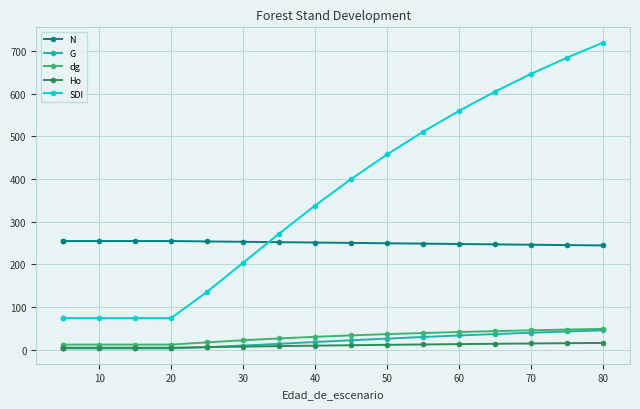

How many lines are shown in the chart?

5